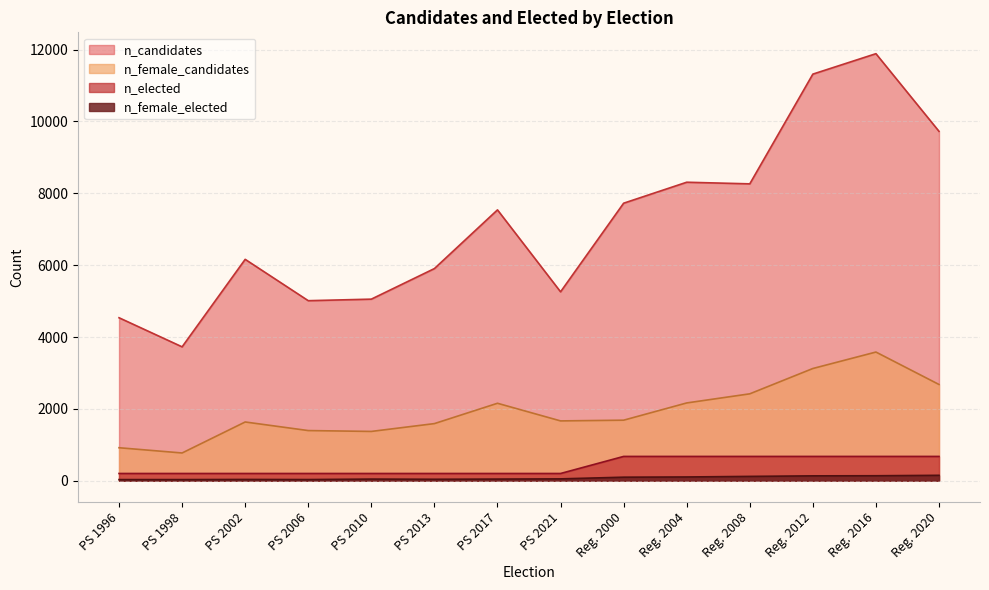

What is the label of the 3rd point from the left?

PS 2002